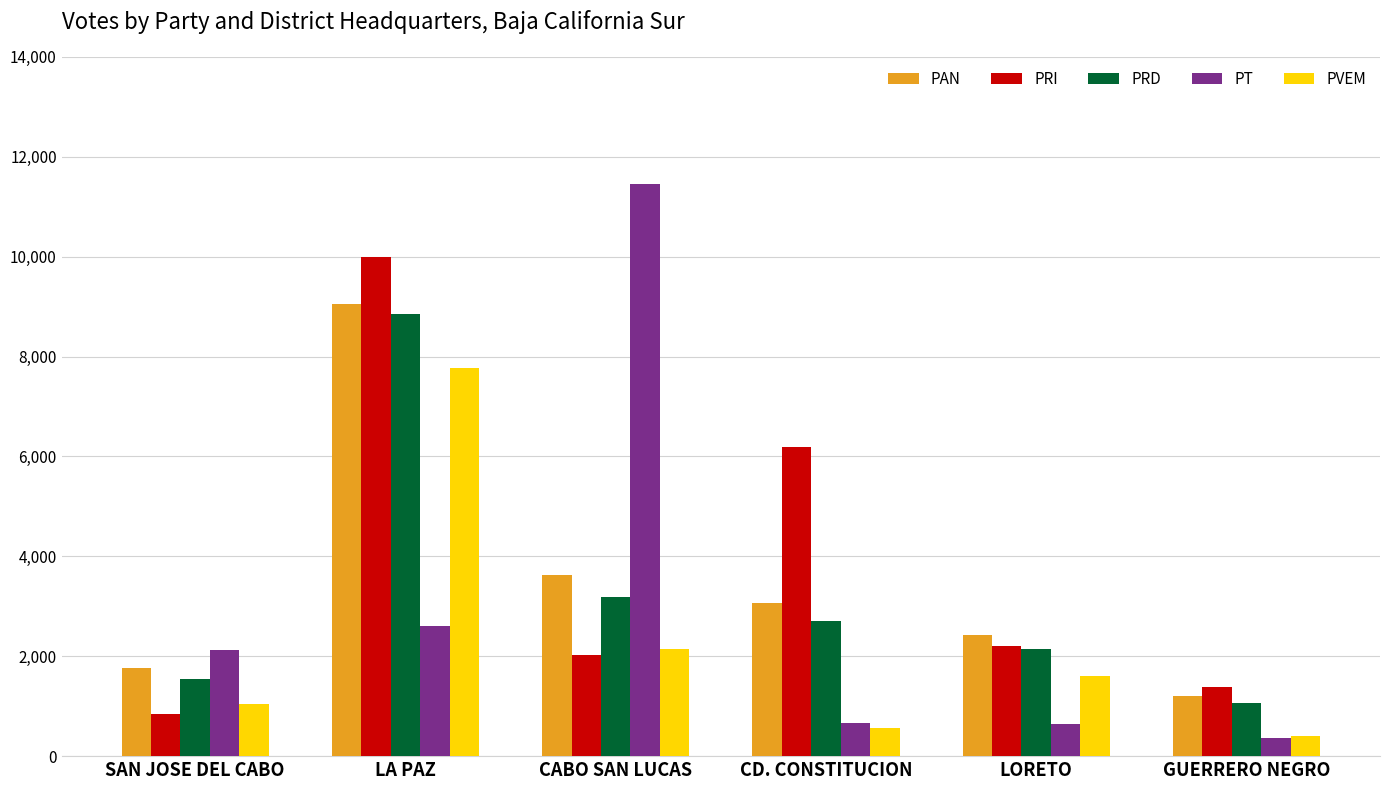

What is the value of the PAN bar at the 6th from the left?

1201